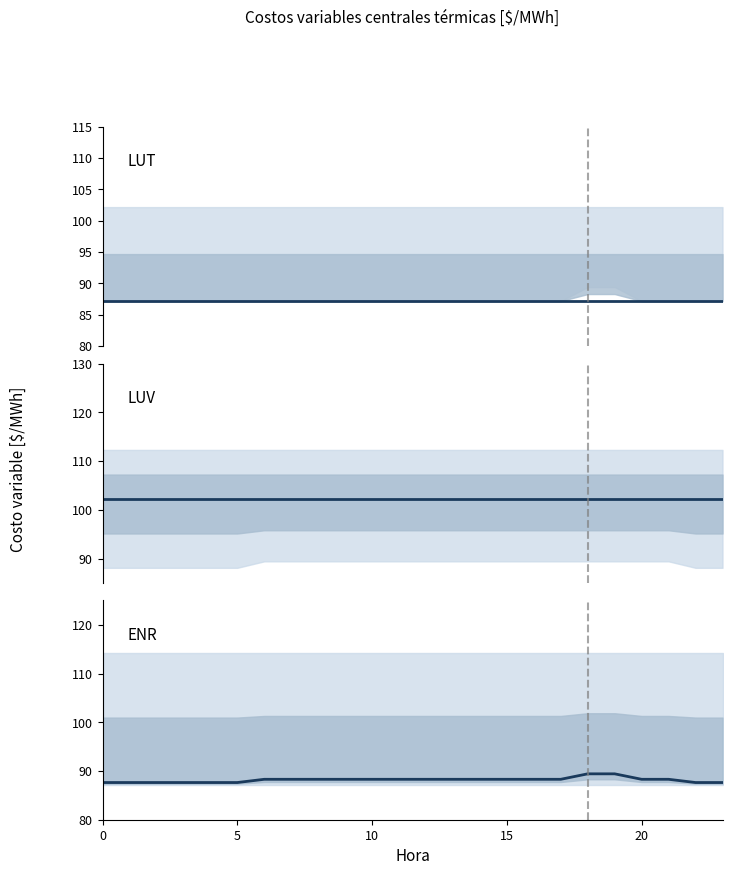

What is the spread (max minus min) of values at 20?

15.0